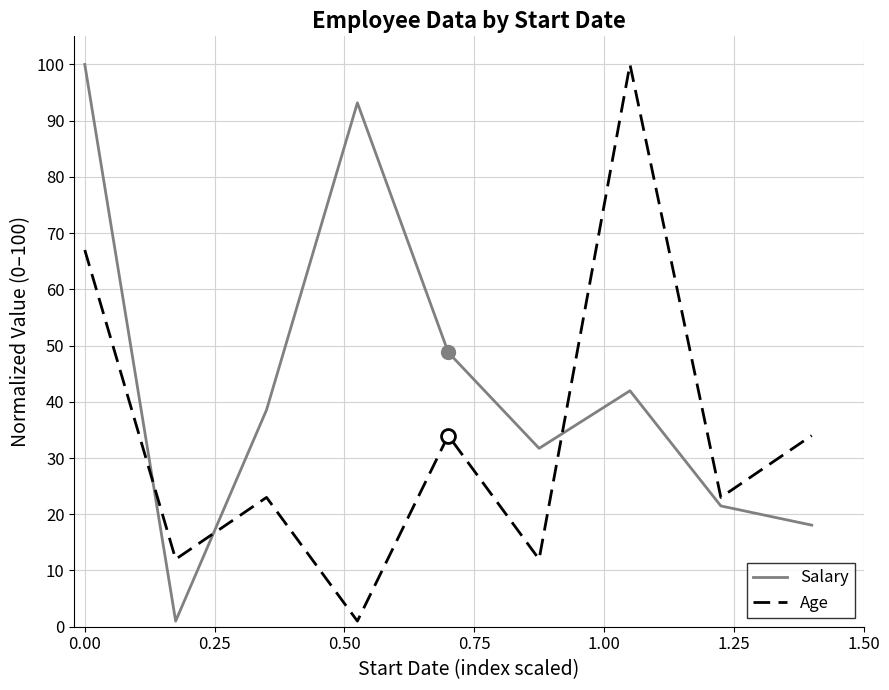

What is the sum of all Salary values?

394.8